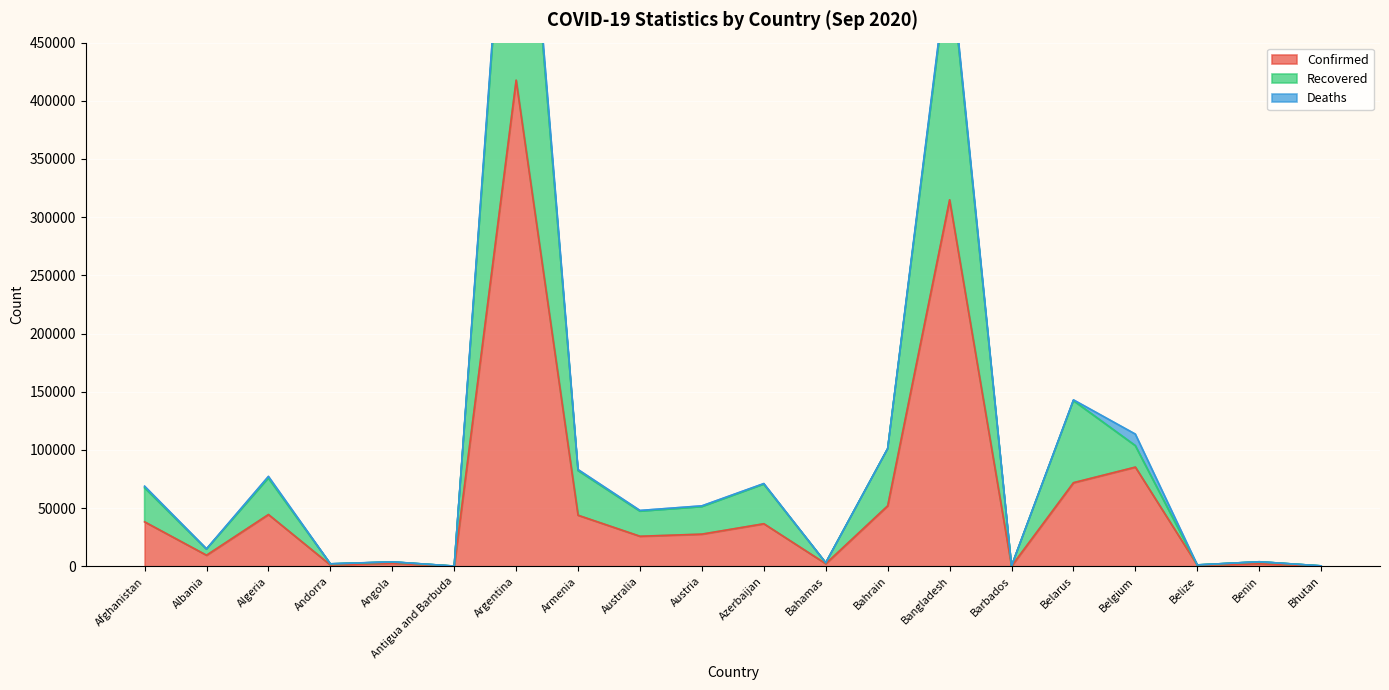

What is the difference between the highest and lowest values at Austria?

23565